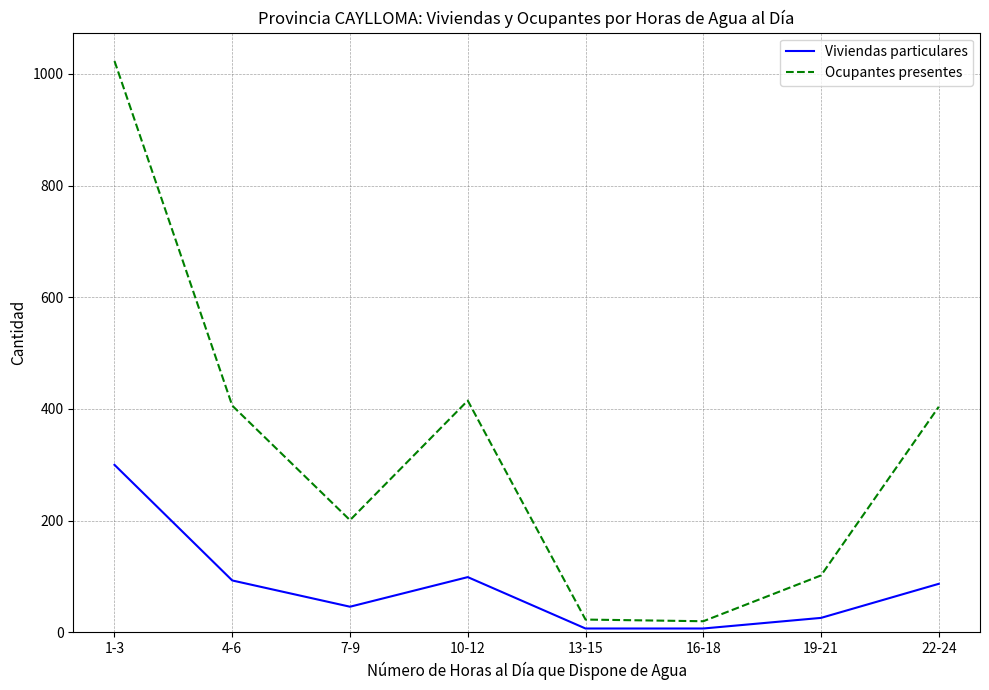

What is the approximate value of Viviendas particulares at 16-18, to the nearest 5?

5